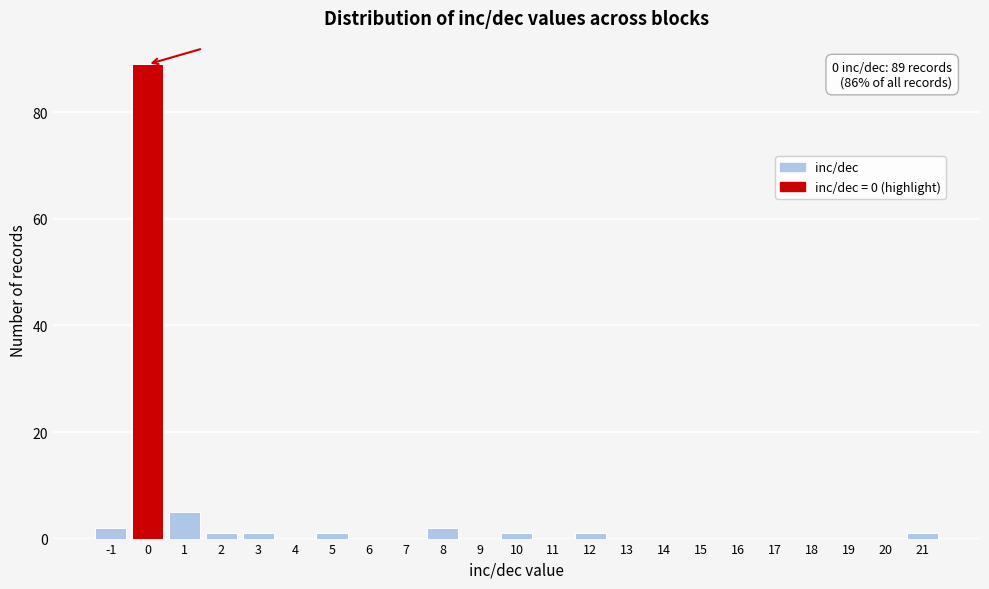

Over which range of the x-axis is the bar tallest?

-0.5 to 0.5